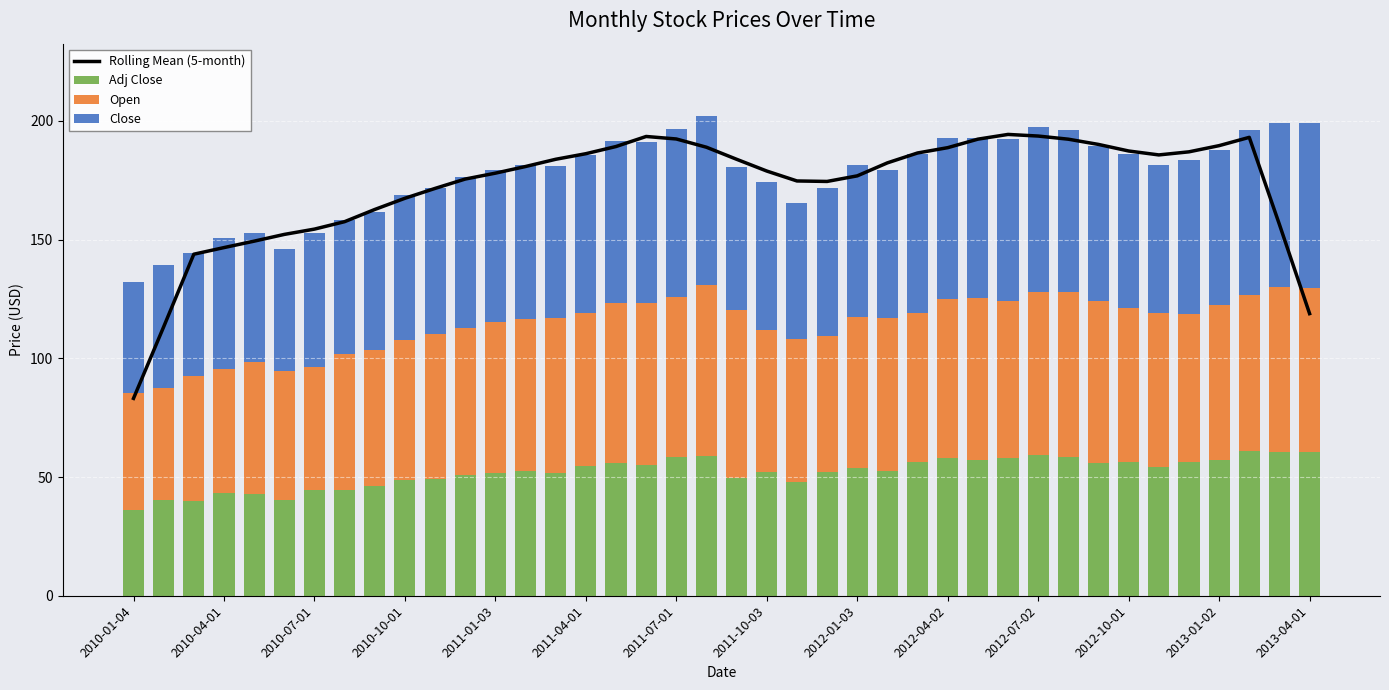

What is the total value across all series at 2012-07-02?

391.0